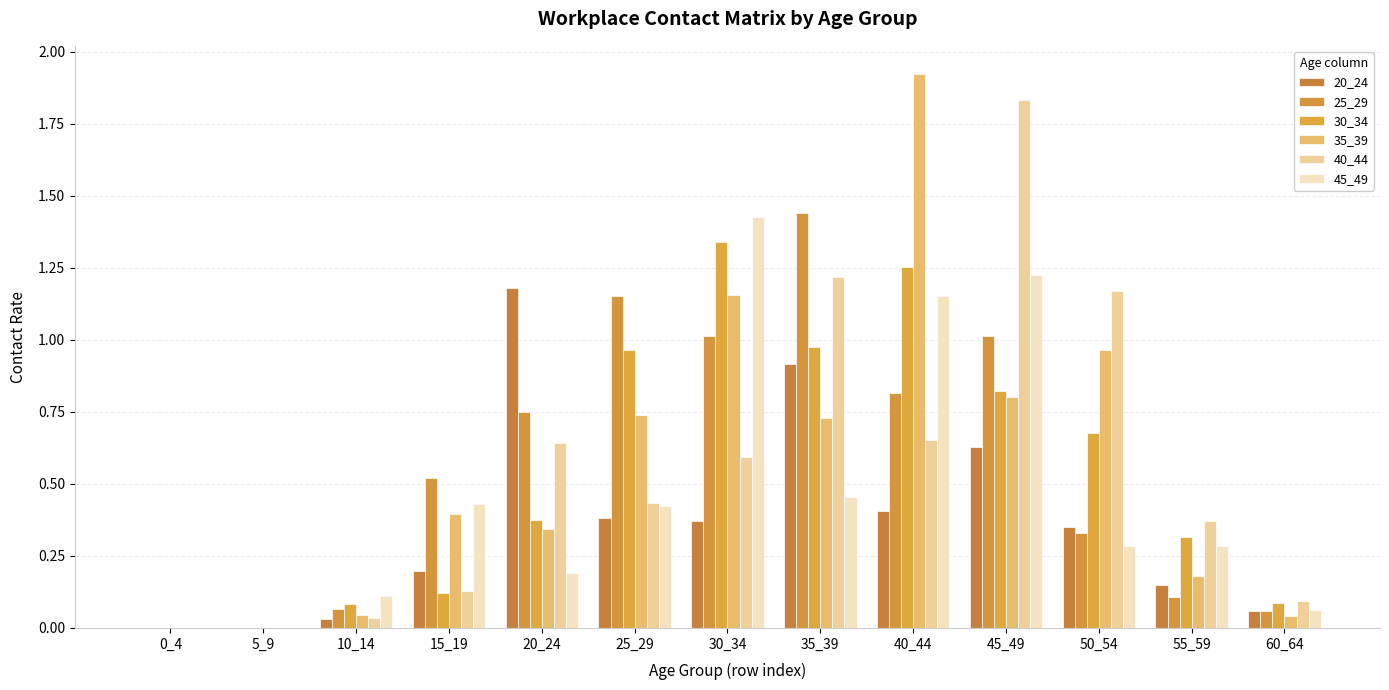

What is the average value of the 30_34 series?

0.5